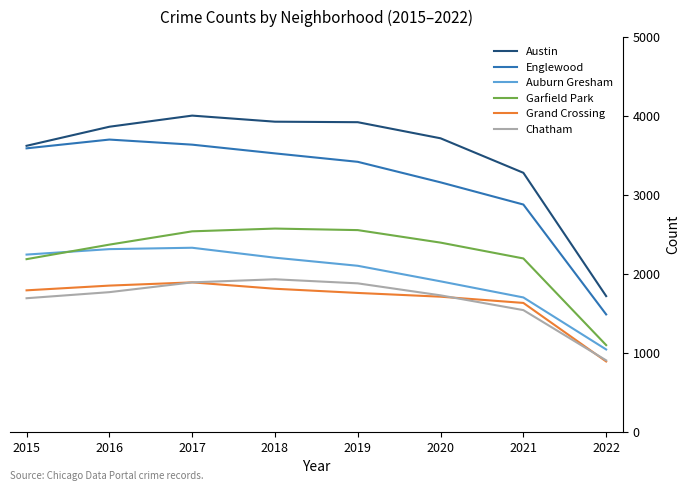

At which category does Englewood reach its first local peak?

2016